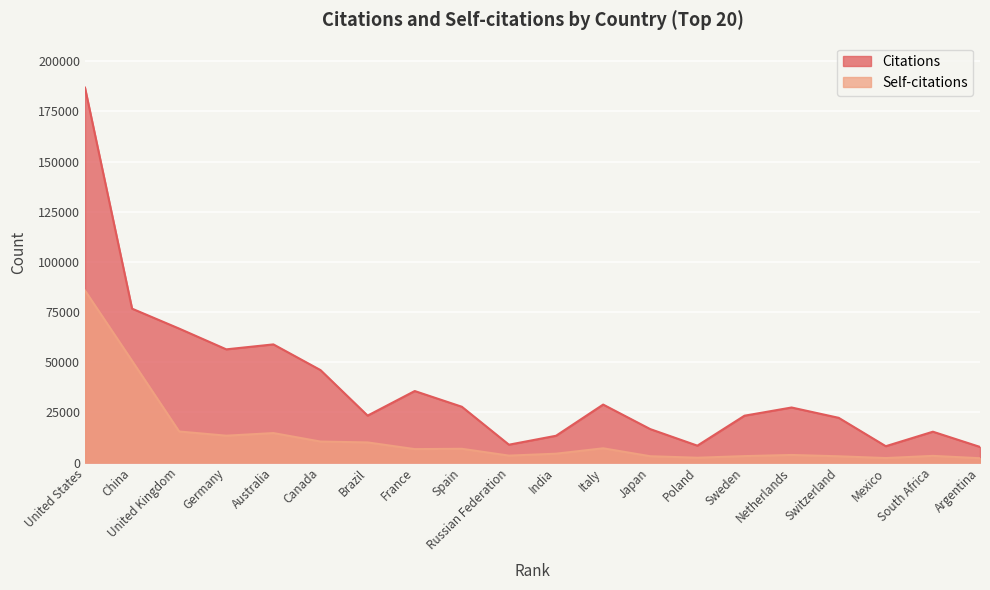

At which label is Citations closest to 97312?

China